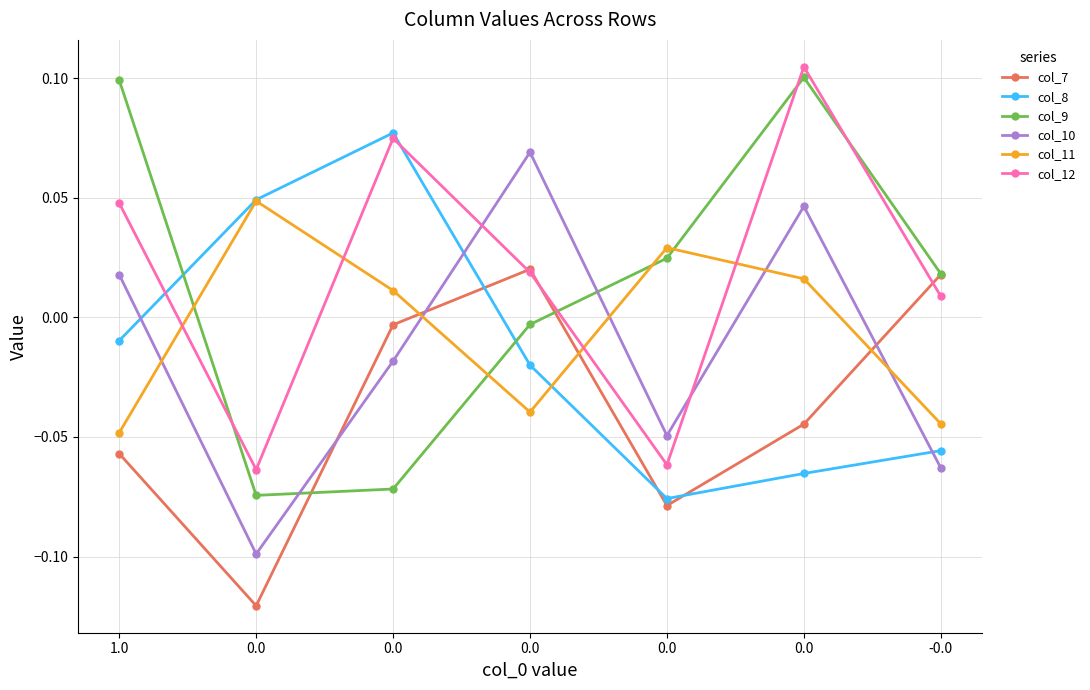

How many distinct data groups are displayed?

6